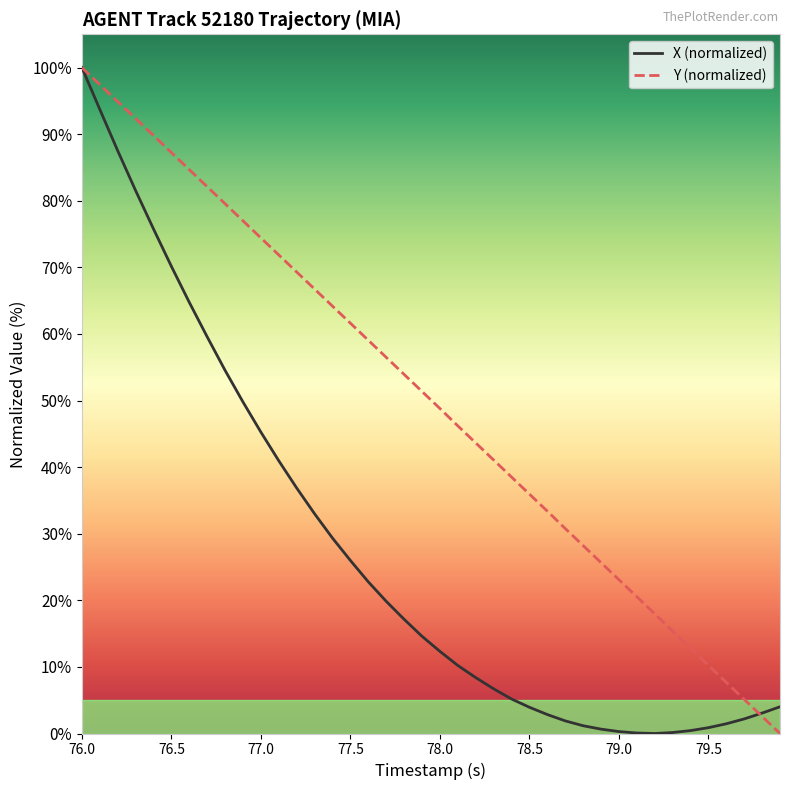

What is the greatest value displayed?

100.0